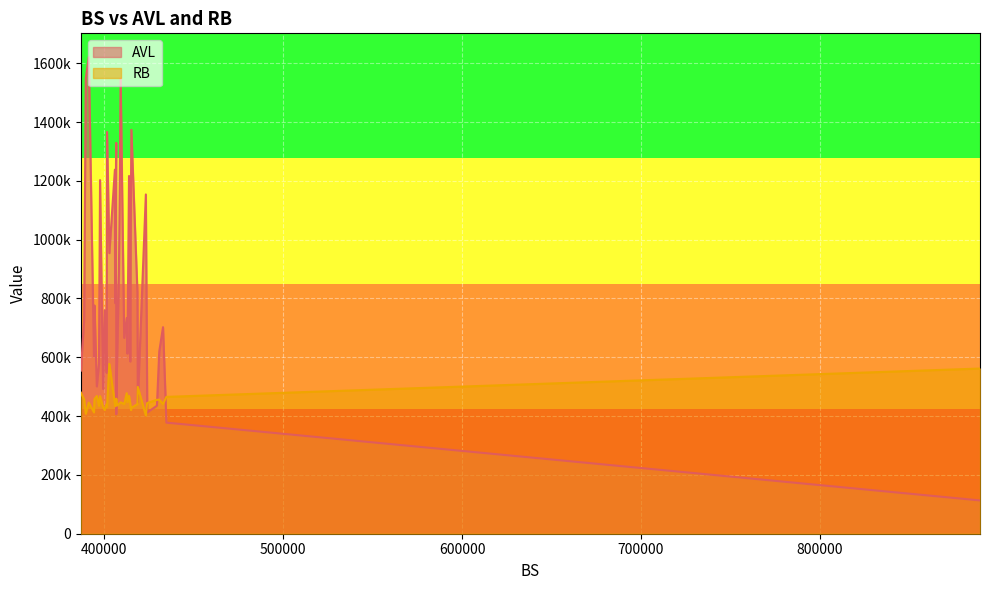

True or false: RB and AVL cross at least once.

True